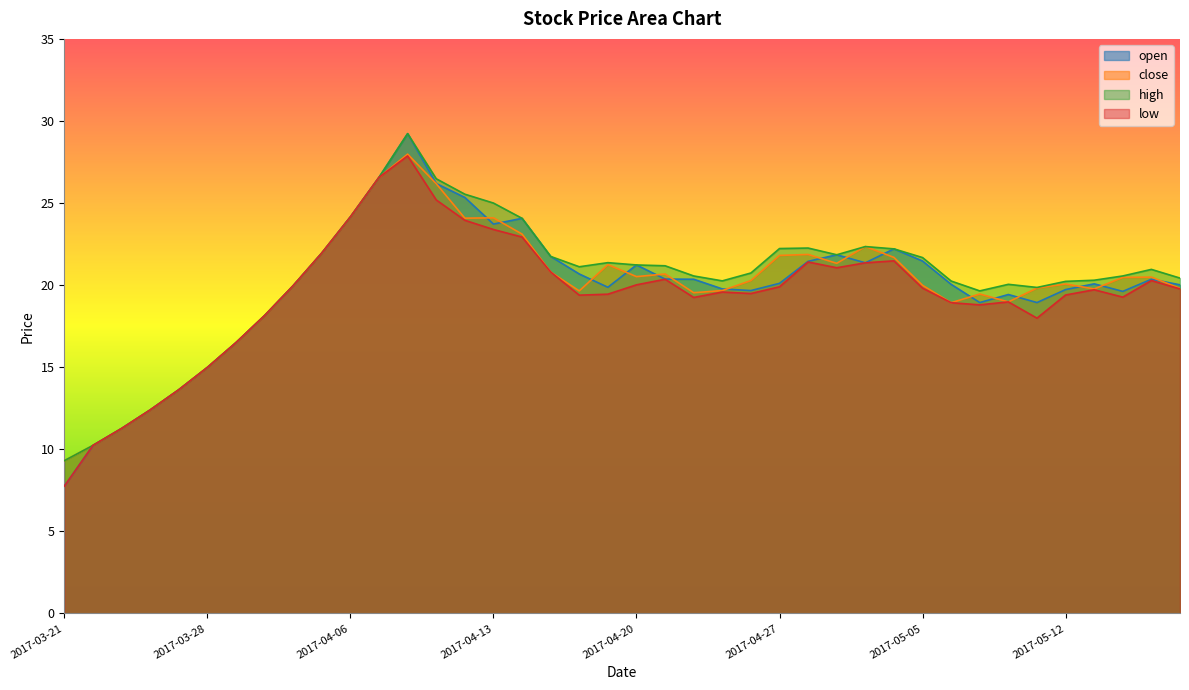

True or false: high and close intersect in this chart.

False